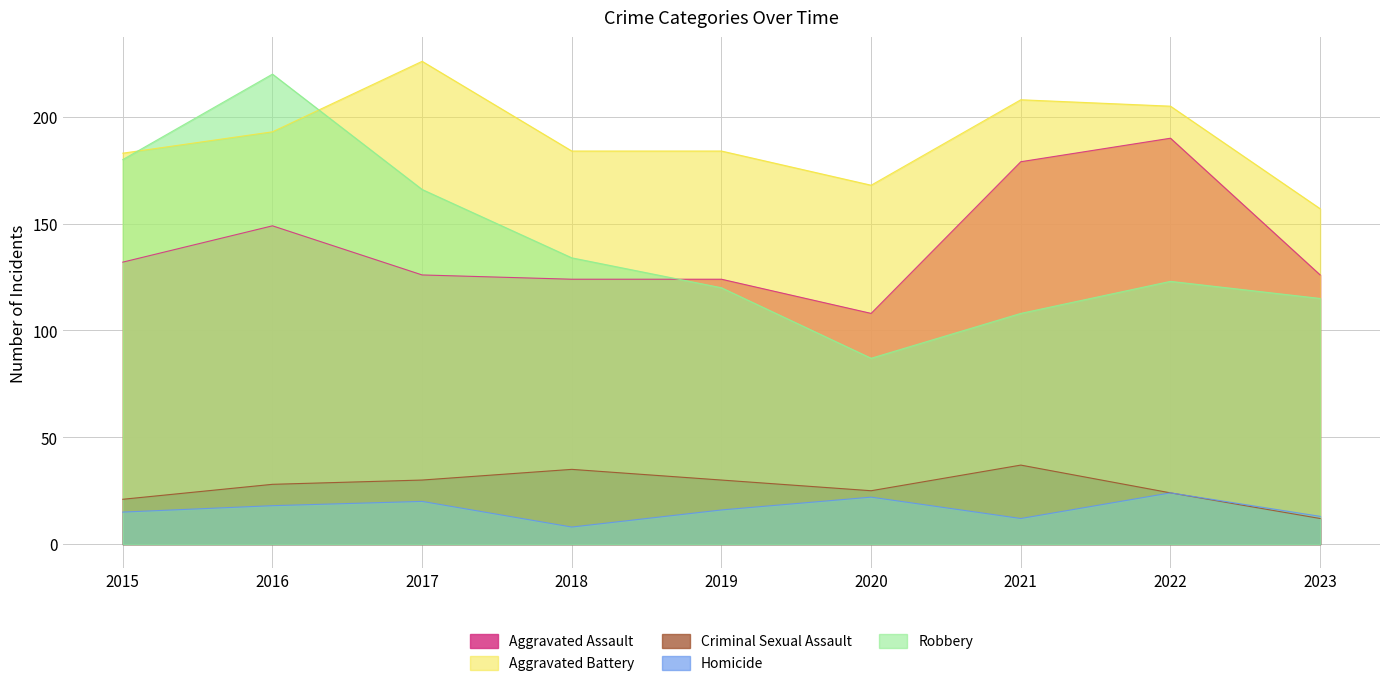

Is the value of Homicide at 2015 greater than the value of Robbery at 2019?

No